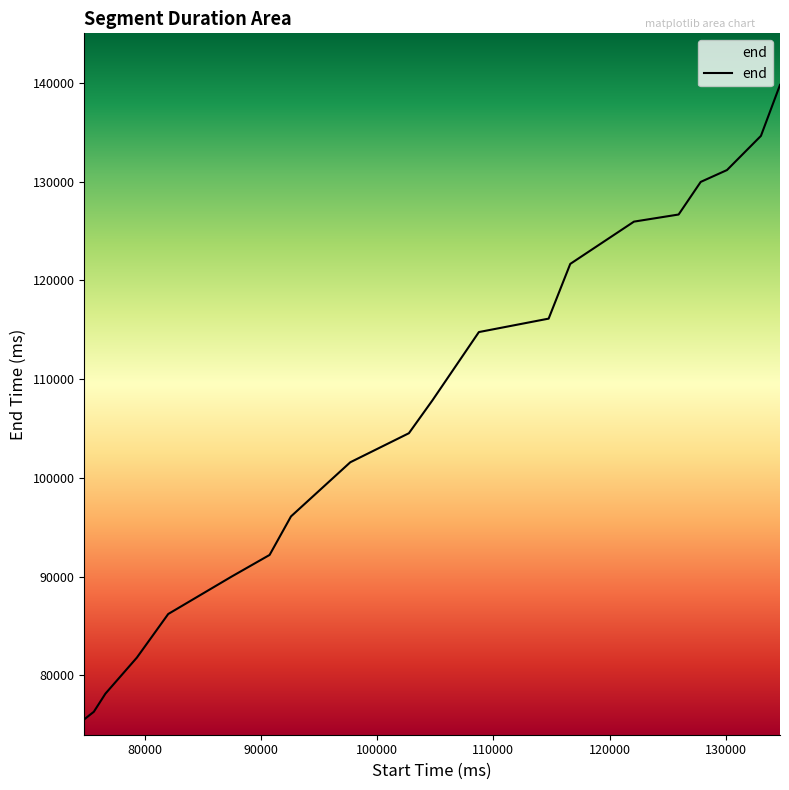

What is the minimum value shown in the chart?

75560